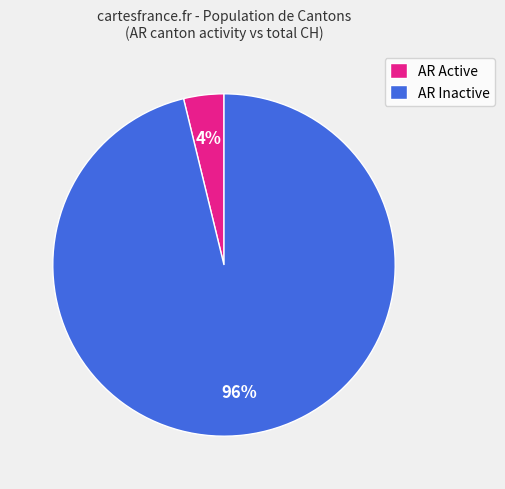

True or false: AR Inactive accounts for 89% of the total.

False